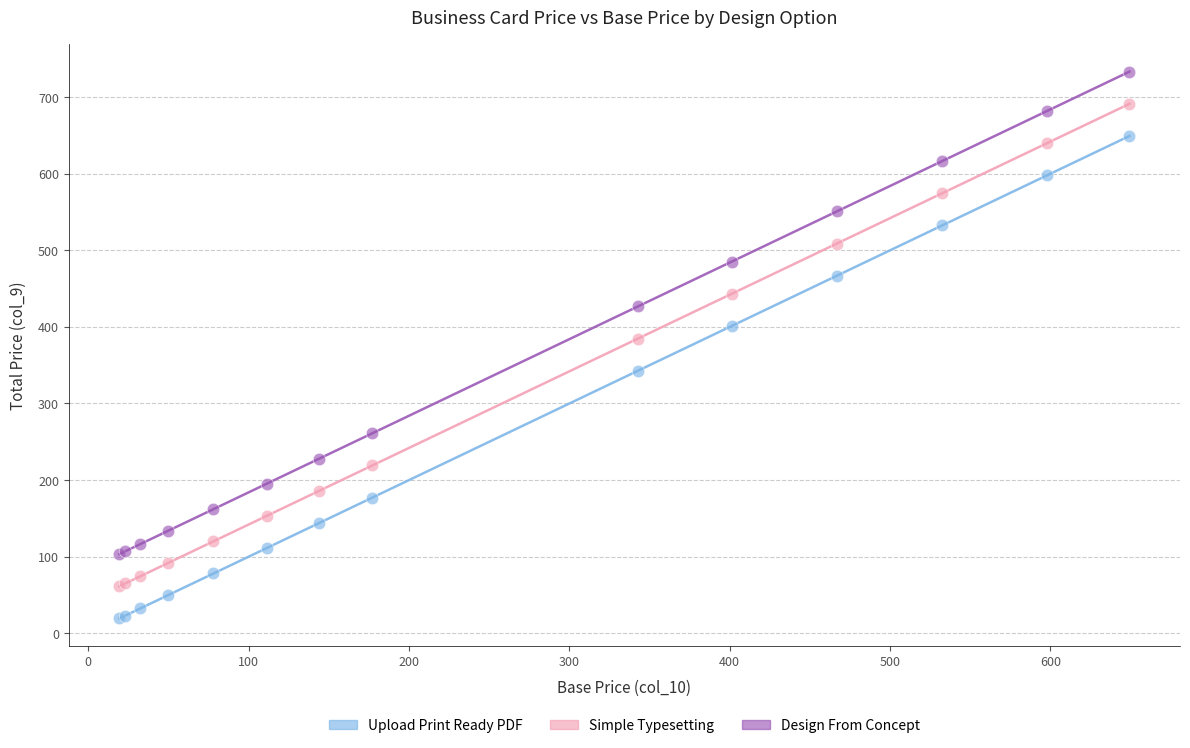

What are all the series names shown in the legend?

Upload Print Ready PDF, Simple Typesetting, Design From Concept